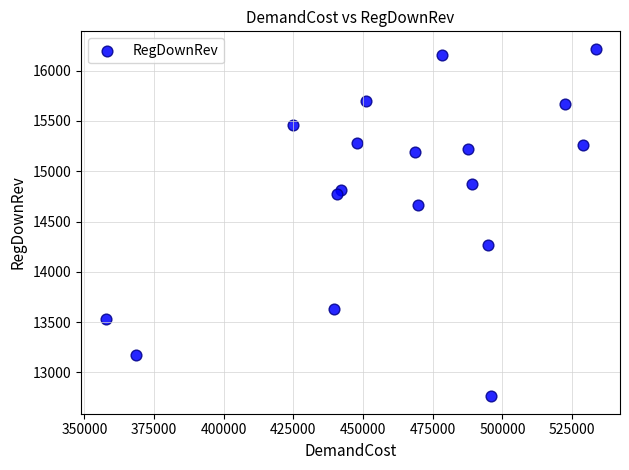

What is the range of X values (max minus min)?

175780.8